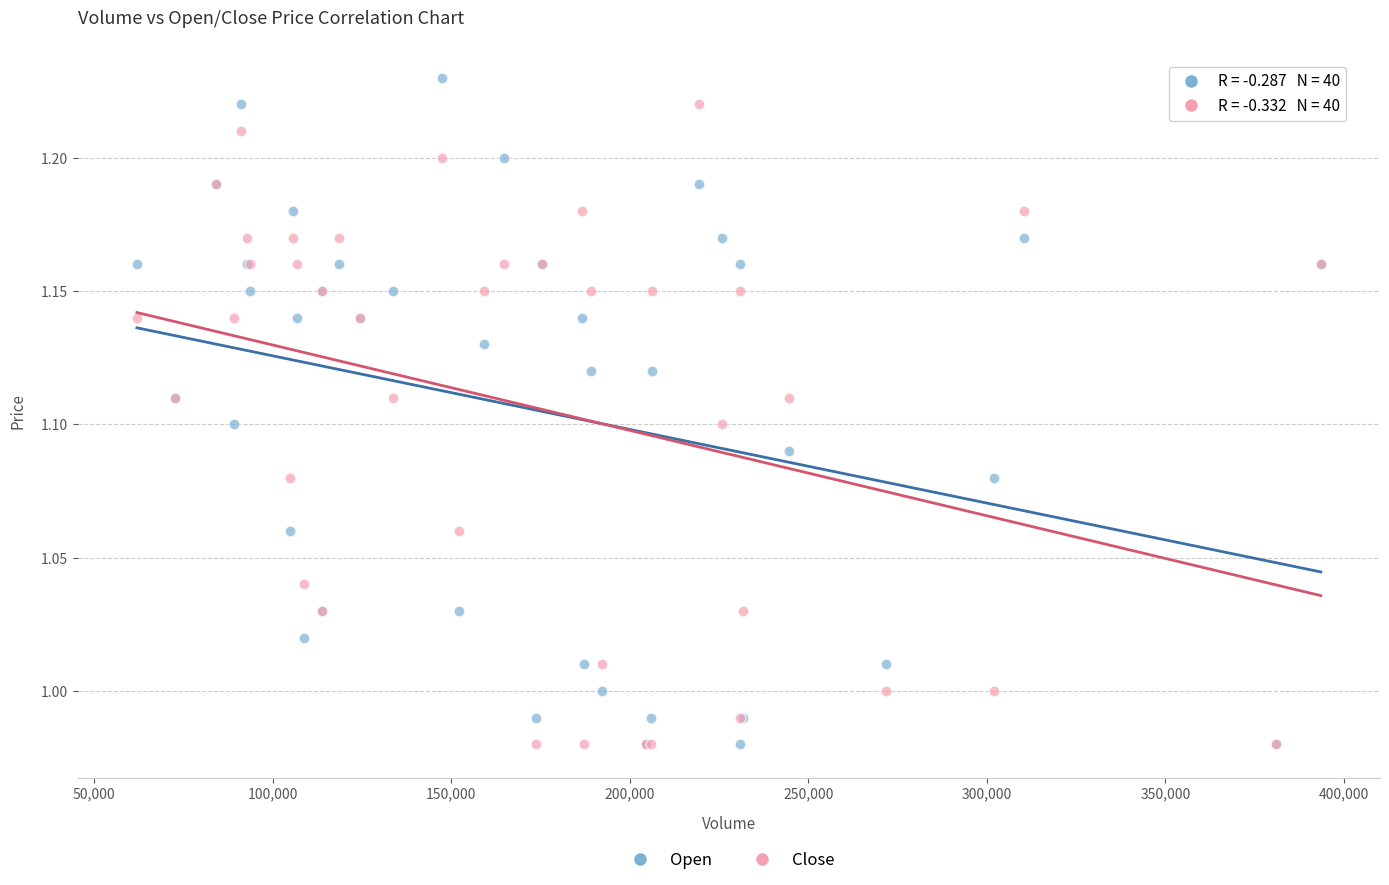

What are all the series names shown in the legend?

Open, Close